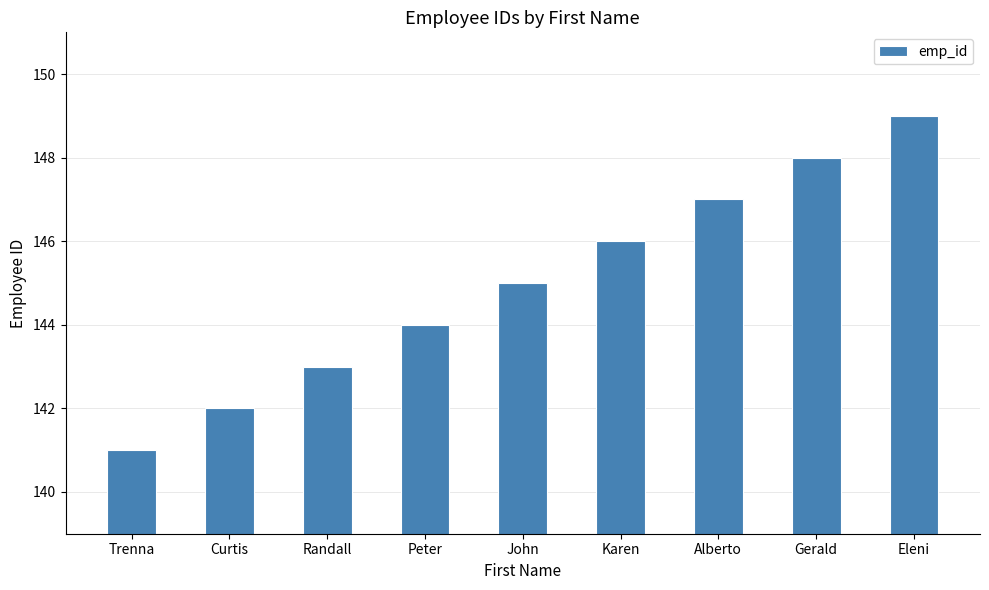

Are the bars grouped side by side (vs. stacked)?

No